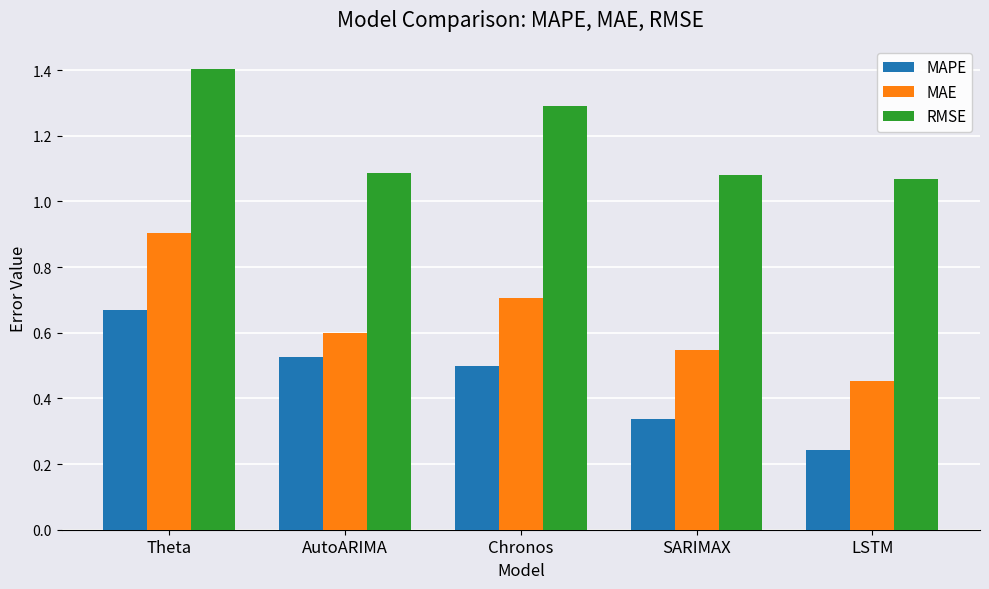

Which category has the highest value across all series?

Theta